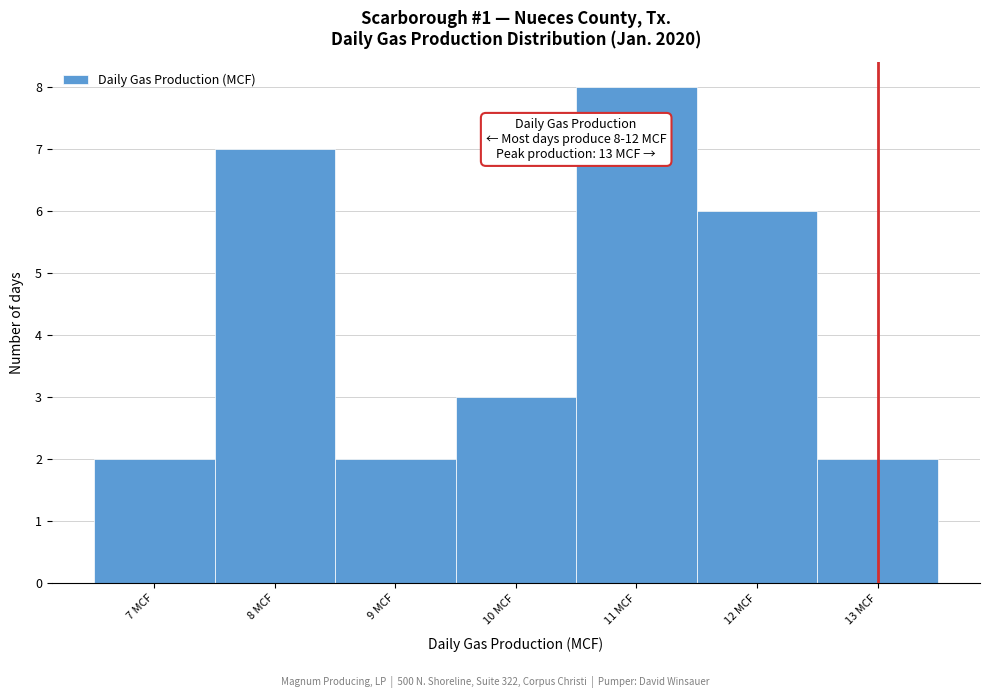

Over which range of the x-axis is the bar tallest?

10.5 to 11.5